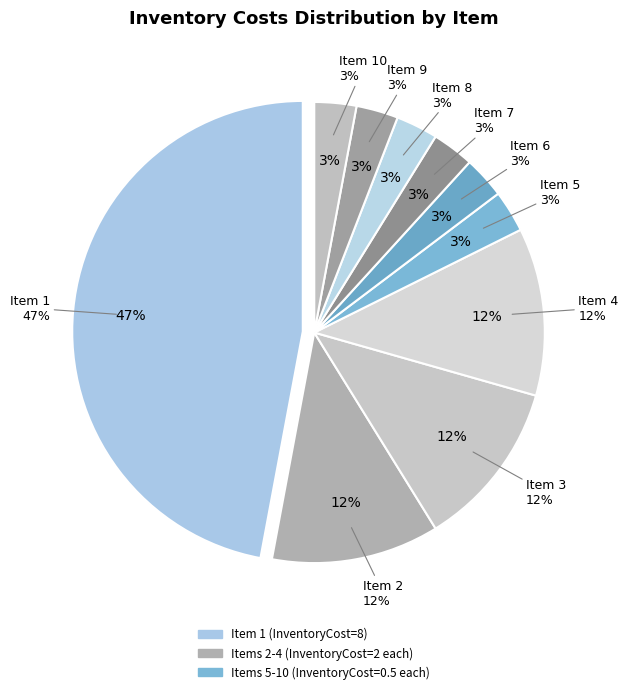

Does any single category account for the majority?

No